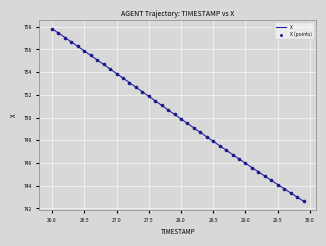

What is the difference between the maximum and minimum values?

15.2